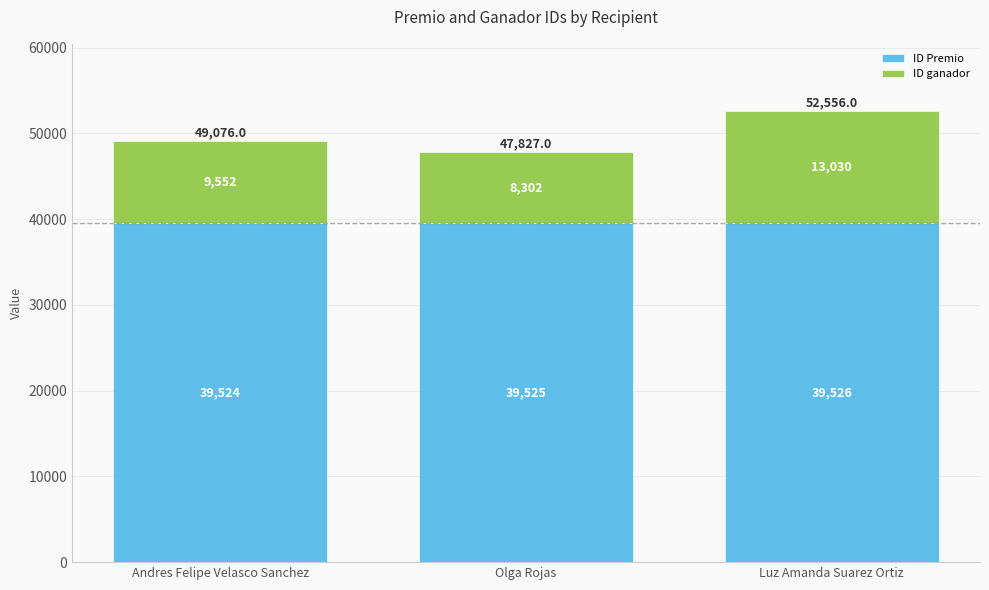

What is the minimum value for ID Premio?

39524